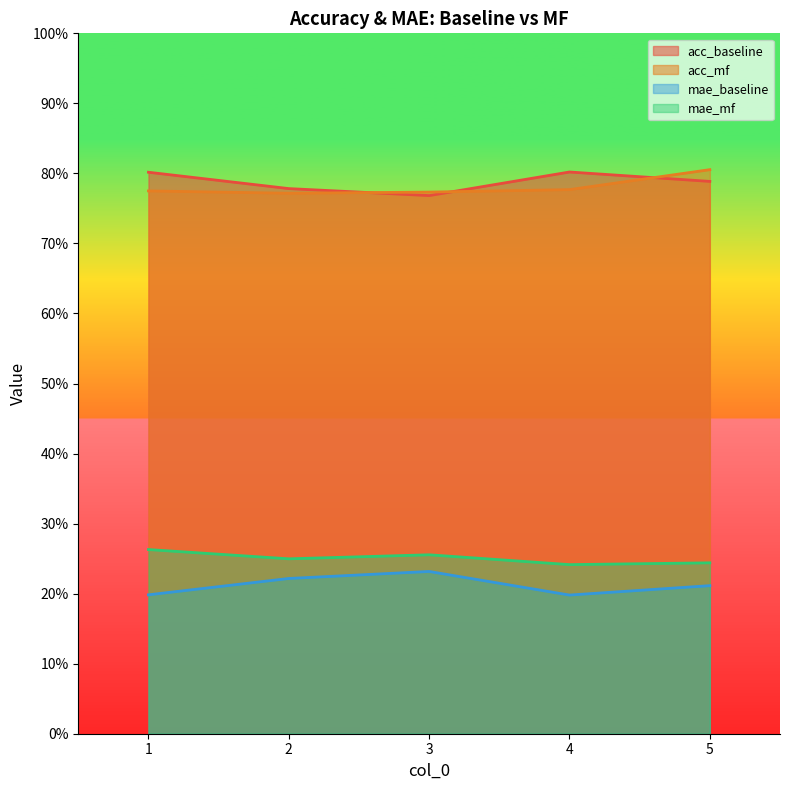

Which has a higher value, 5 or 1?

1